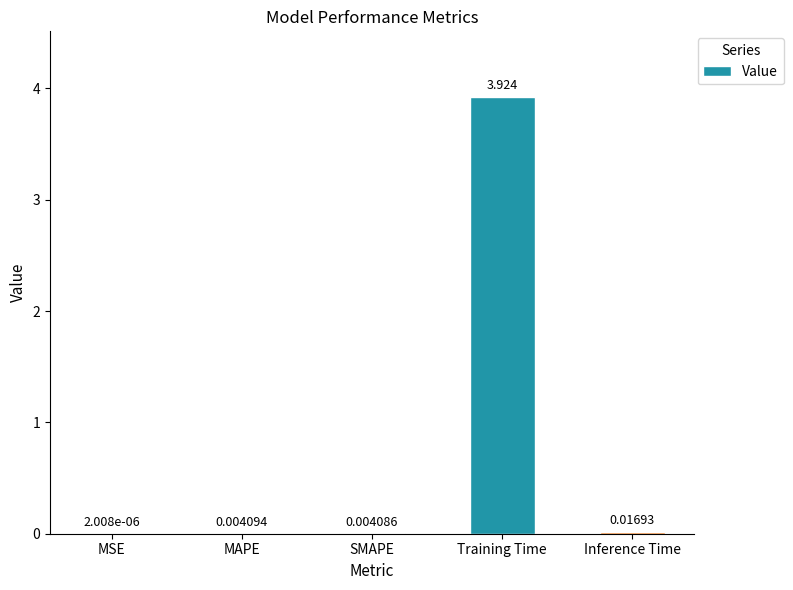

Between Training Time and Inference Time, which is larger?

Training Time